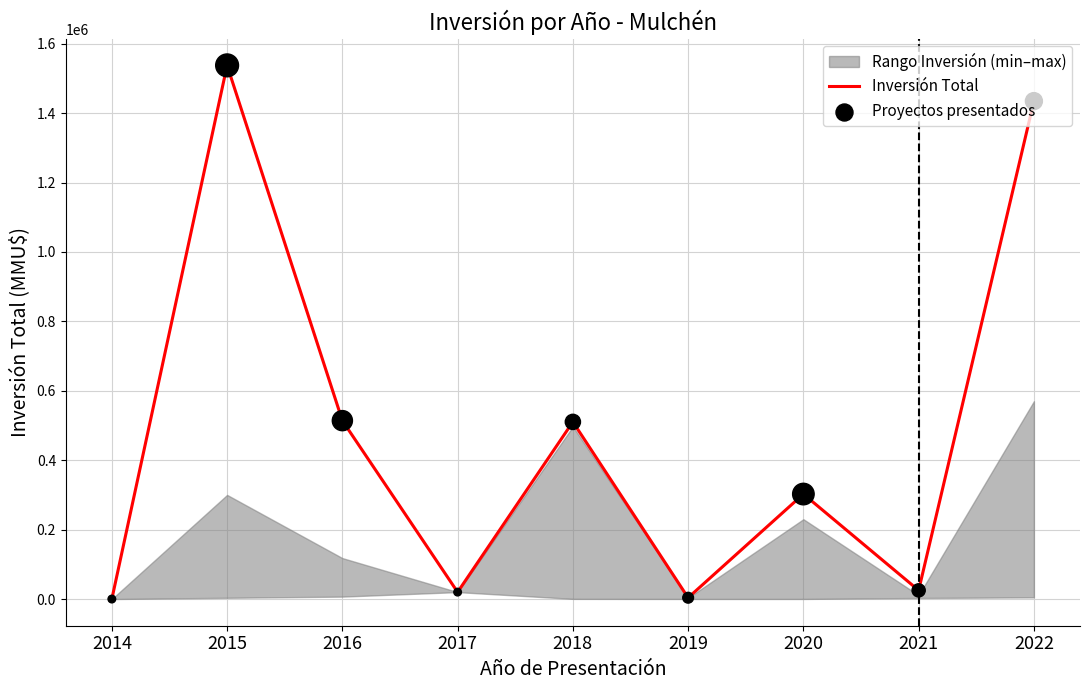

The value of Inversión Total at 2018 is 700350. True or false?

False